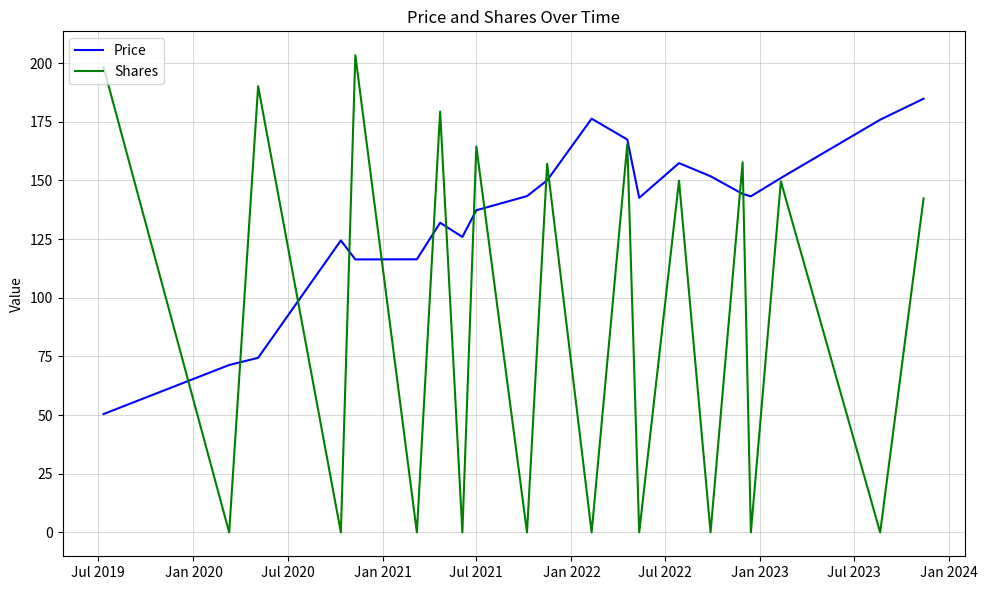

In Price, how many points are higher than both neighbors (excluding endpoints)?

4